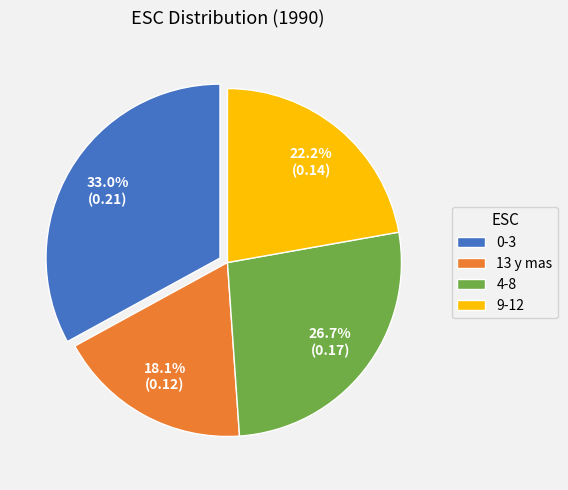

What percentage do 9-12 and 13 y mas together represent?

40.3%